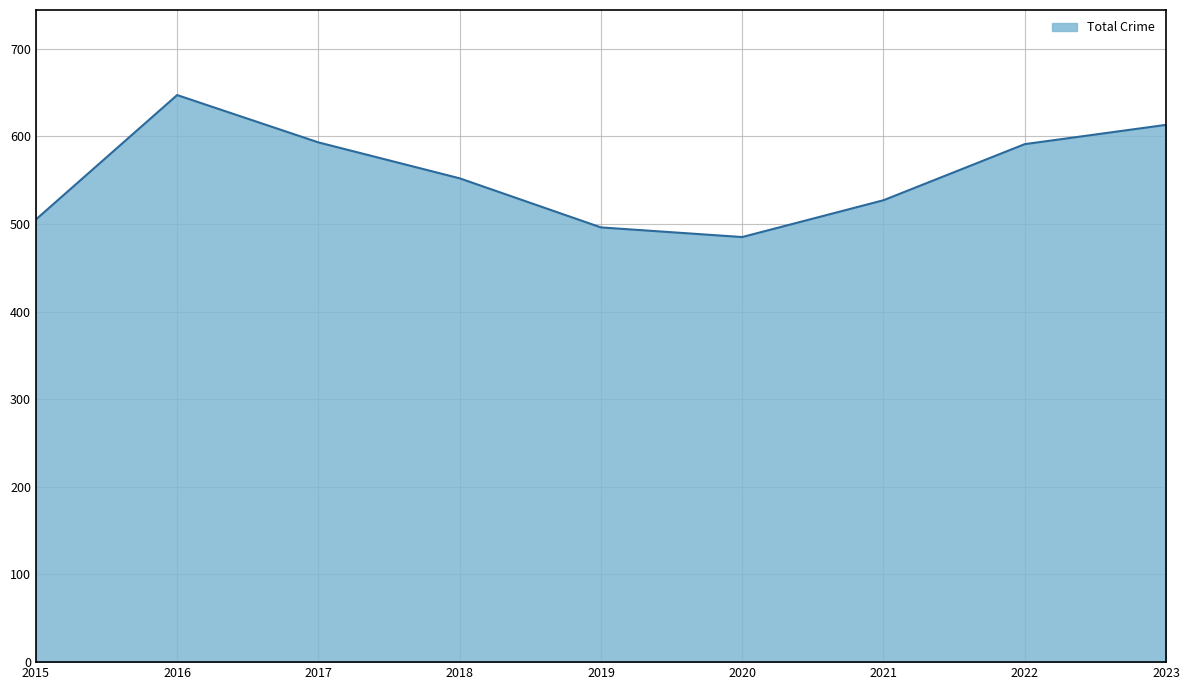

Is it true that the value at 2017 is 593?

True